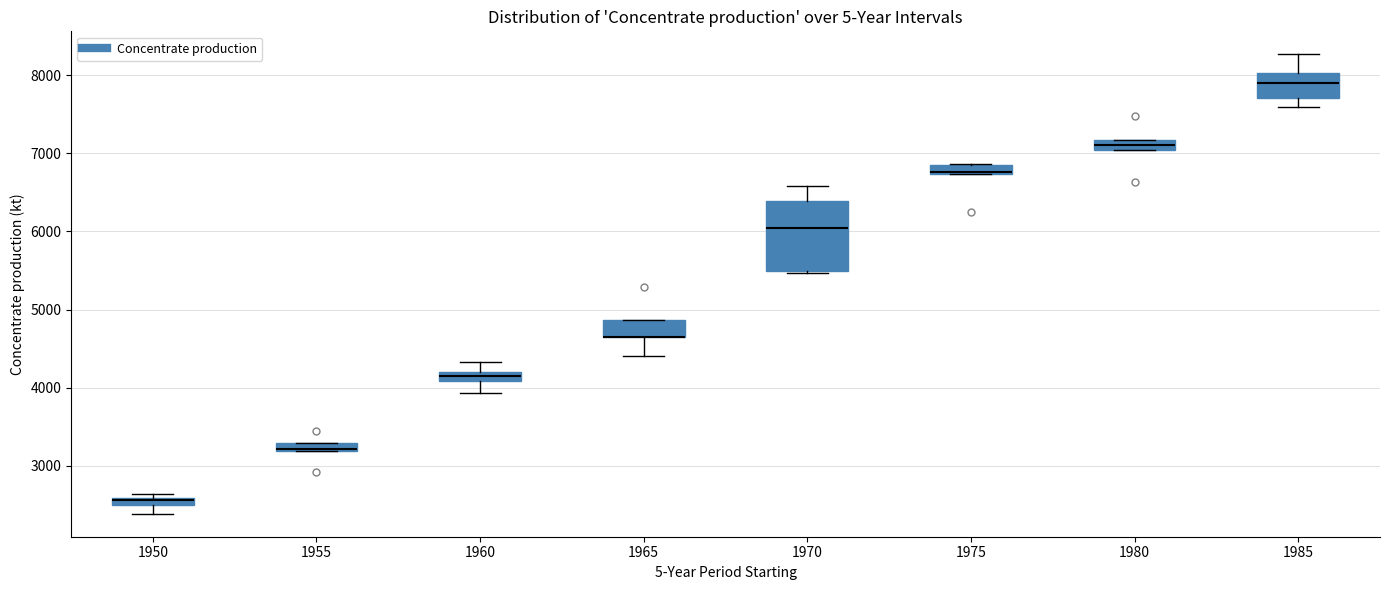

Where is the upper edge of the box at x = 1955 on the y-axis? The values are not printed on the chart, so give them approximately, as read against the axis.

3300